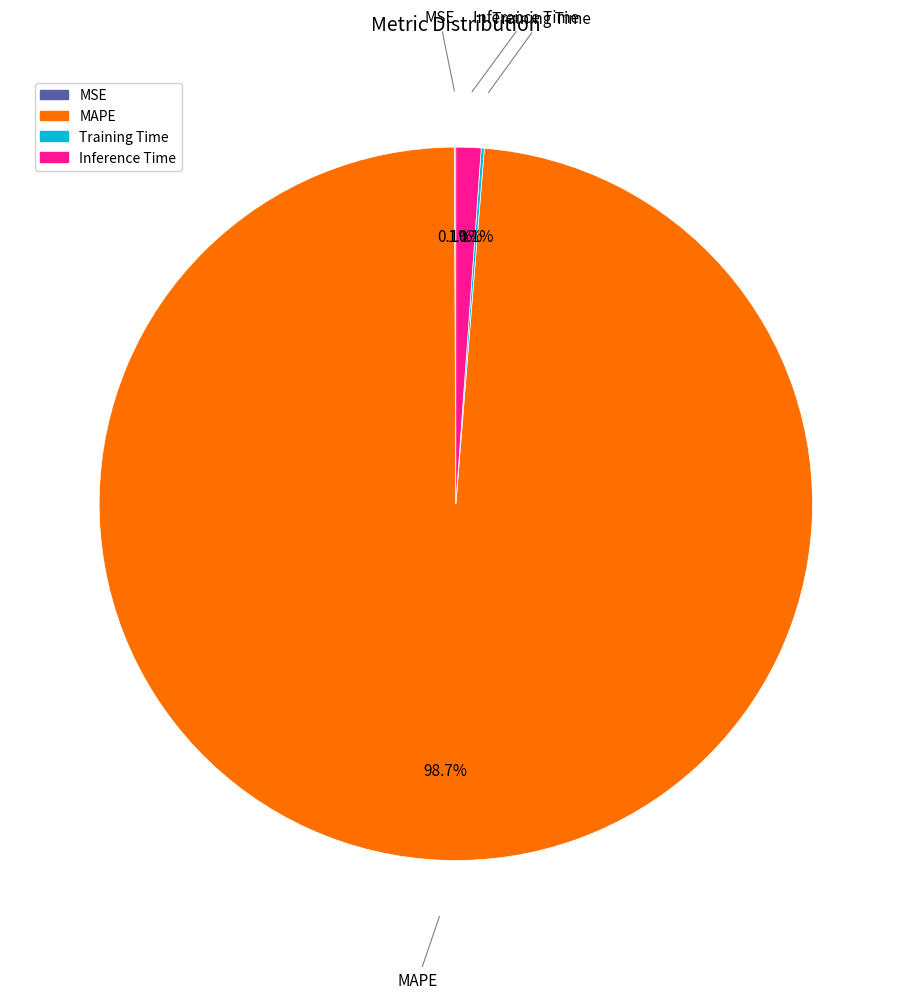

Do MAPE and Inference Time together represent more than half of the pie?

Yes